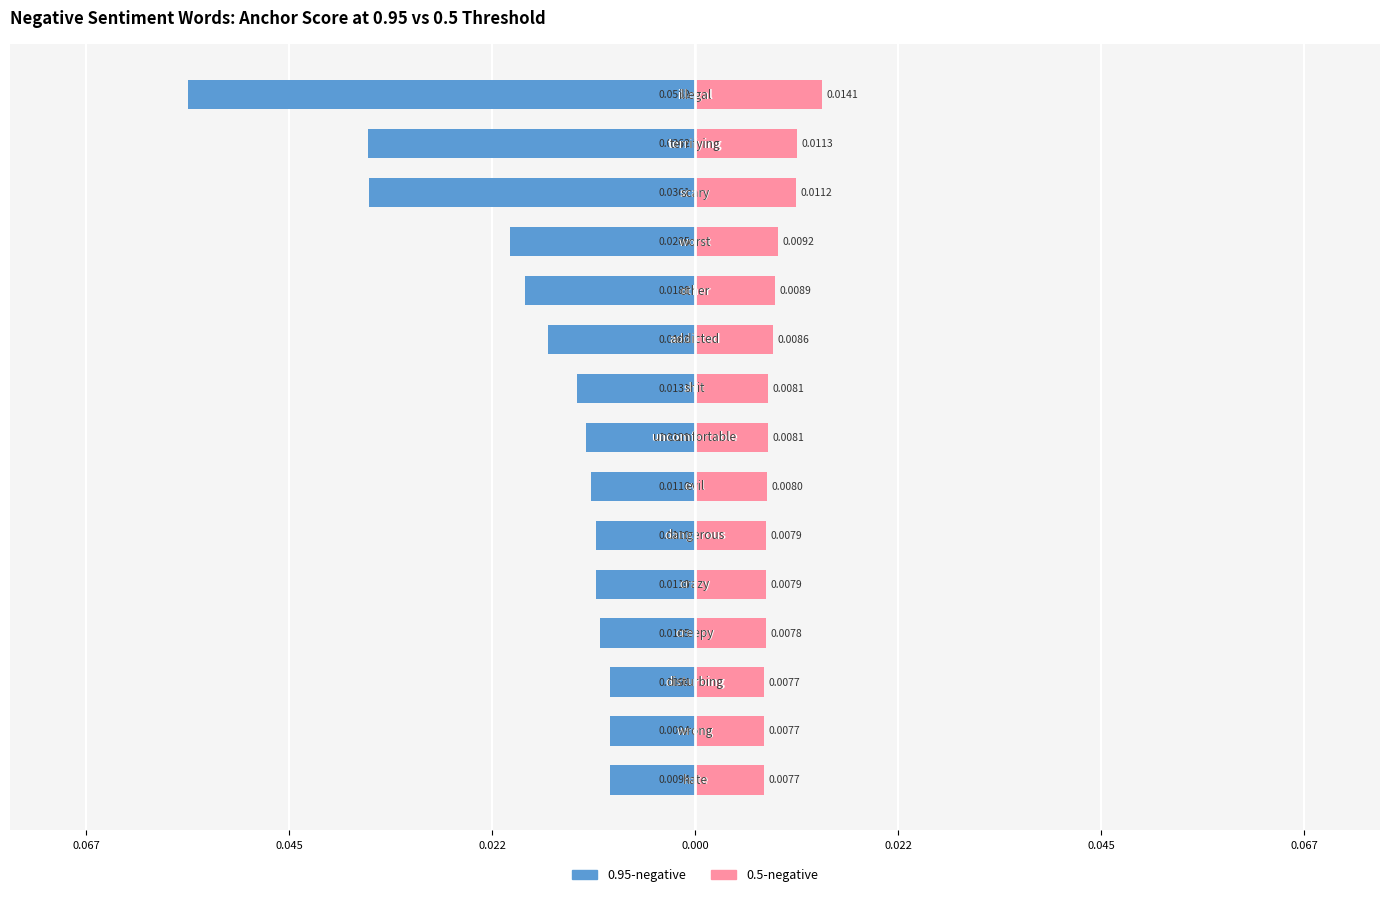

Count the number of categories in the chart.

15